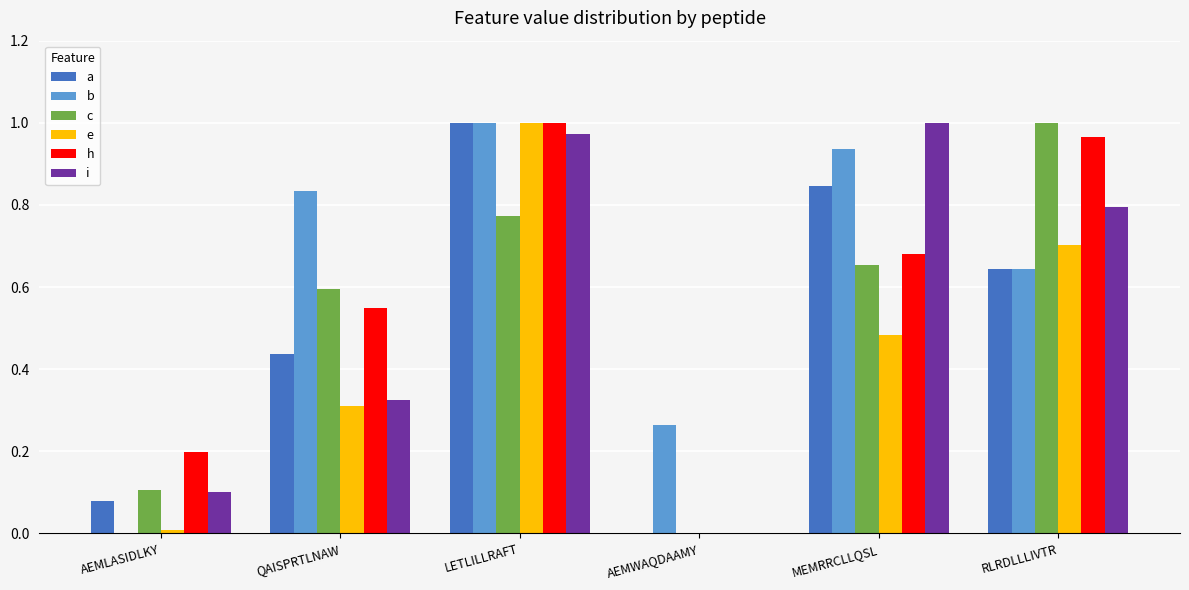

At which category is the sum across all series the highest?

LETLILLRAFT